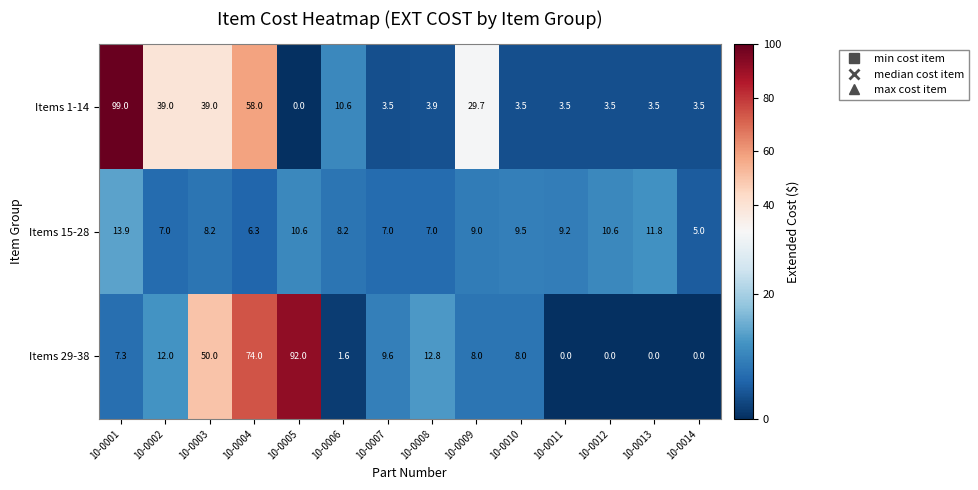

The Items 29-38 series shows 0.0 at 10-0011. True or false?

True